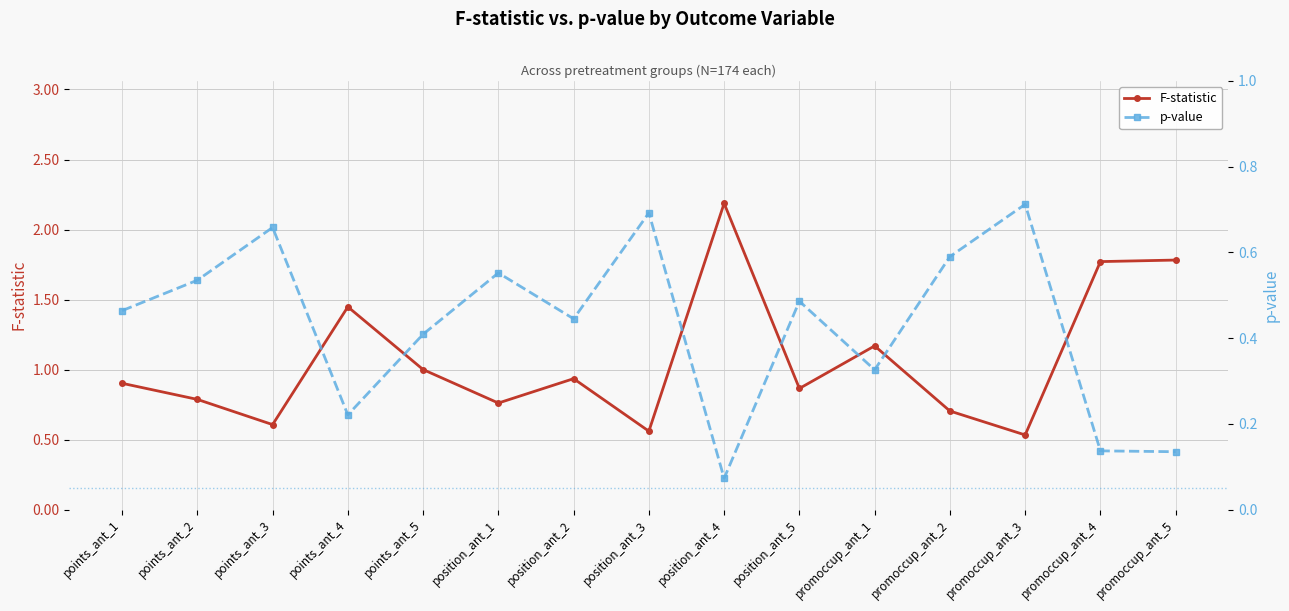

At position_ant_2, list the series in order from smallest to largest.

p-value, F-statistic